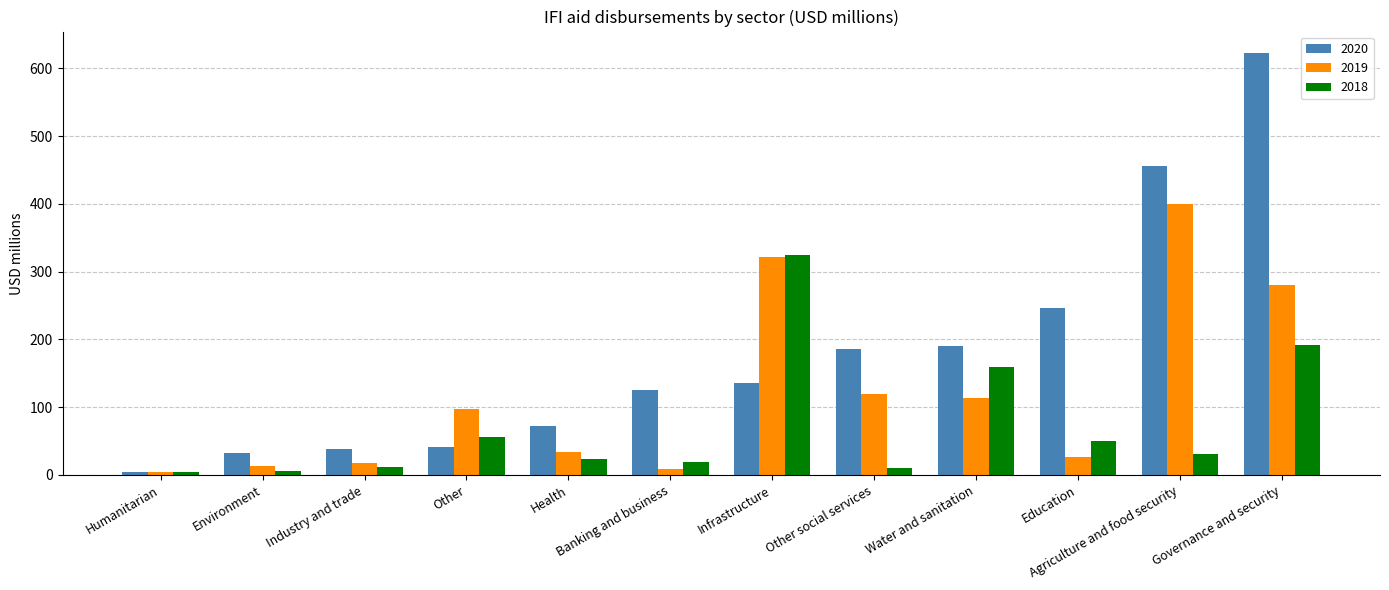

Are the bars grouped side by side (vs. stacked)?

Yes